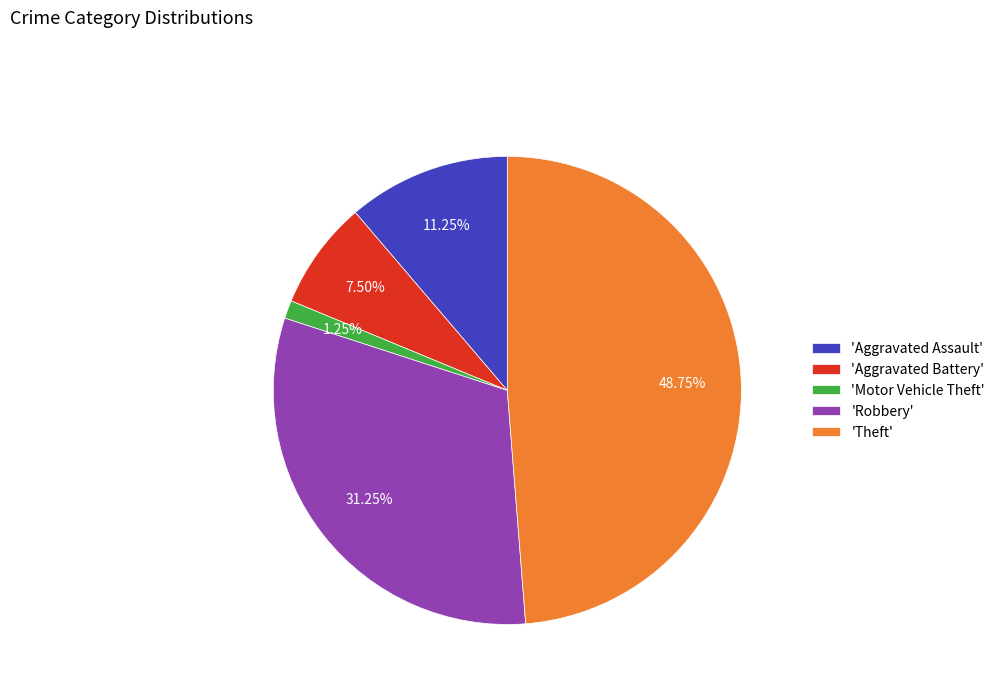

What is the largest slice in the pie chart?

'Theft'